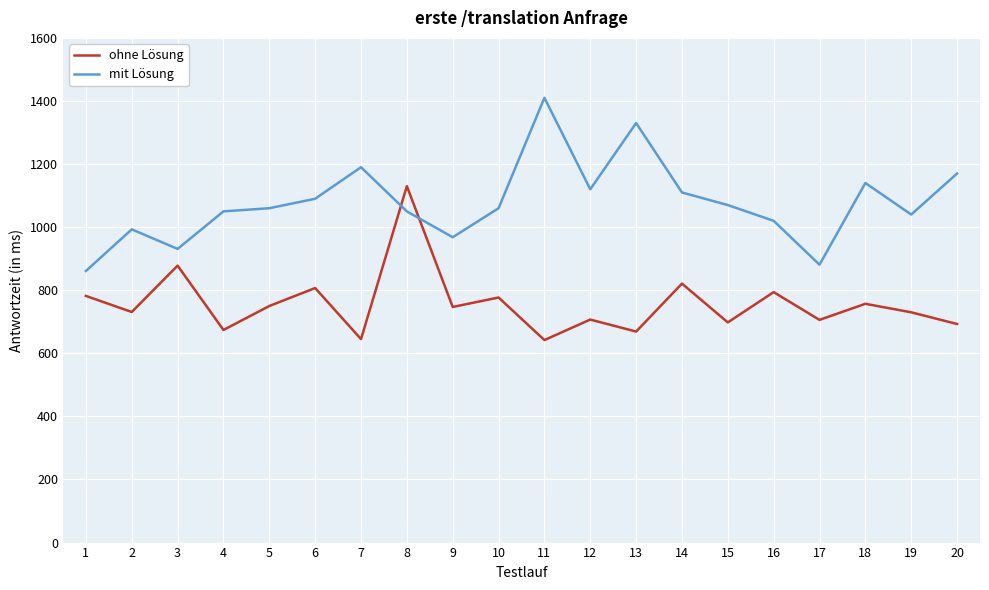

True or false: ohne Lösung has more than 0 interior local peaks.

True